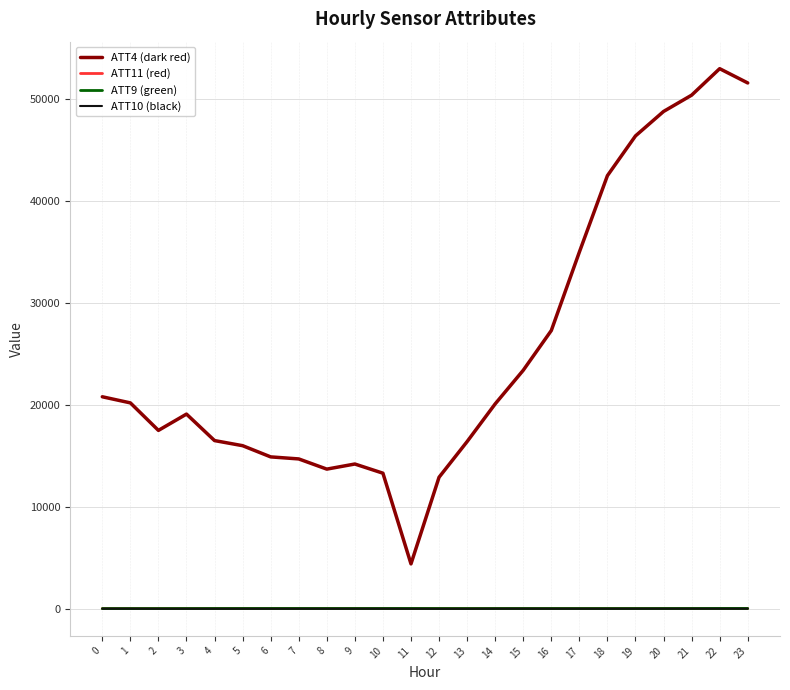

Rank the series at 9 from highest to lowest value.

ATT4 (dark red), ATT11 (red), ATT9 (green), ATT10 (black)